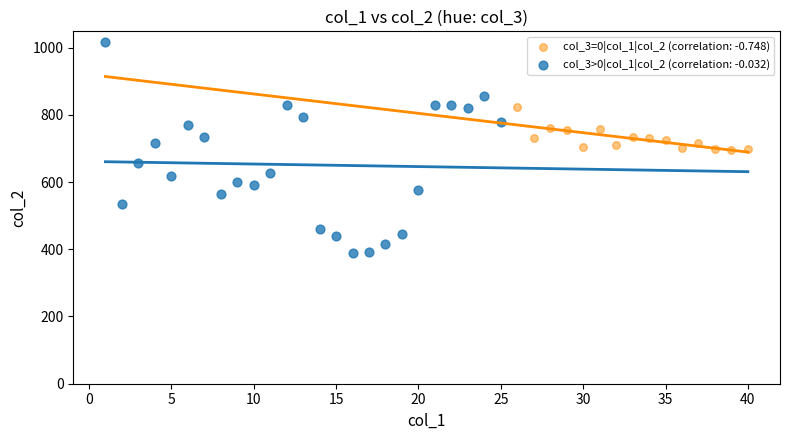

Which series contains the highest Y value?

col_3>0|col_1|col_2 (correlation: -0.032)